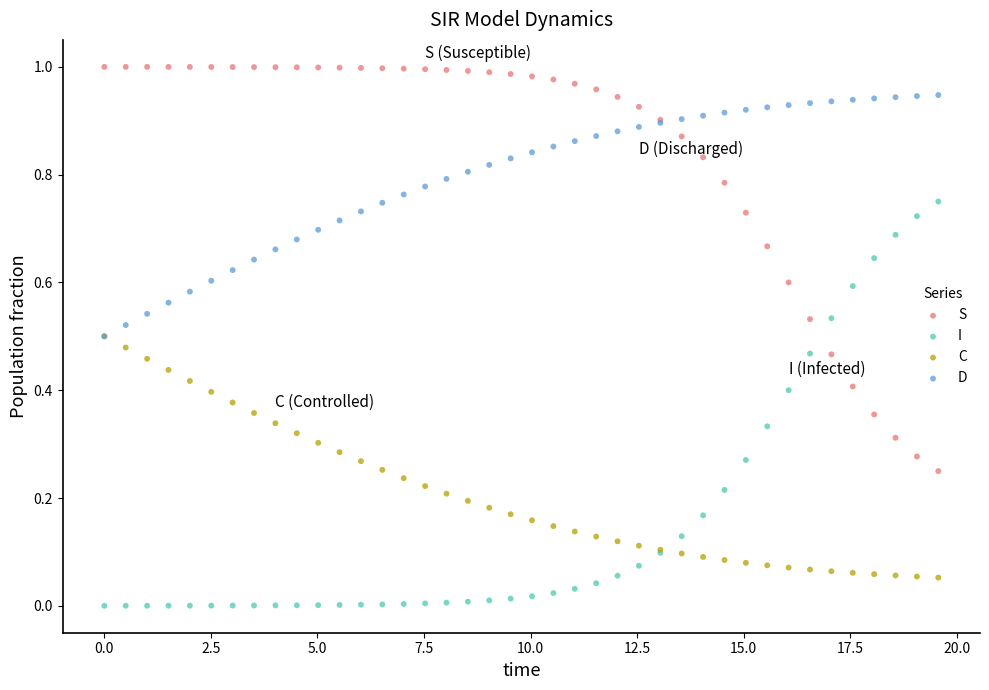

What are all the series names shown in the legend?

S, I, C, D